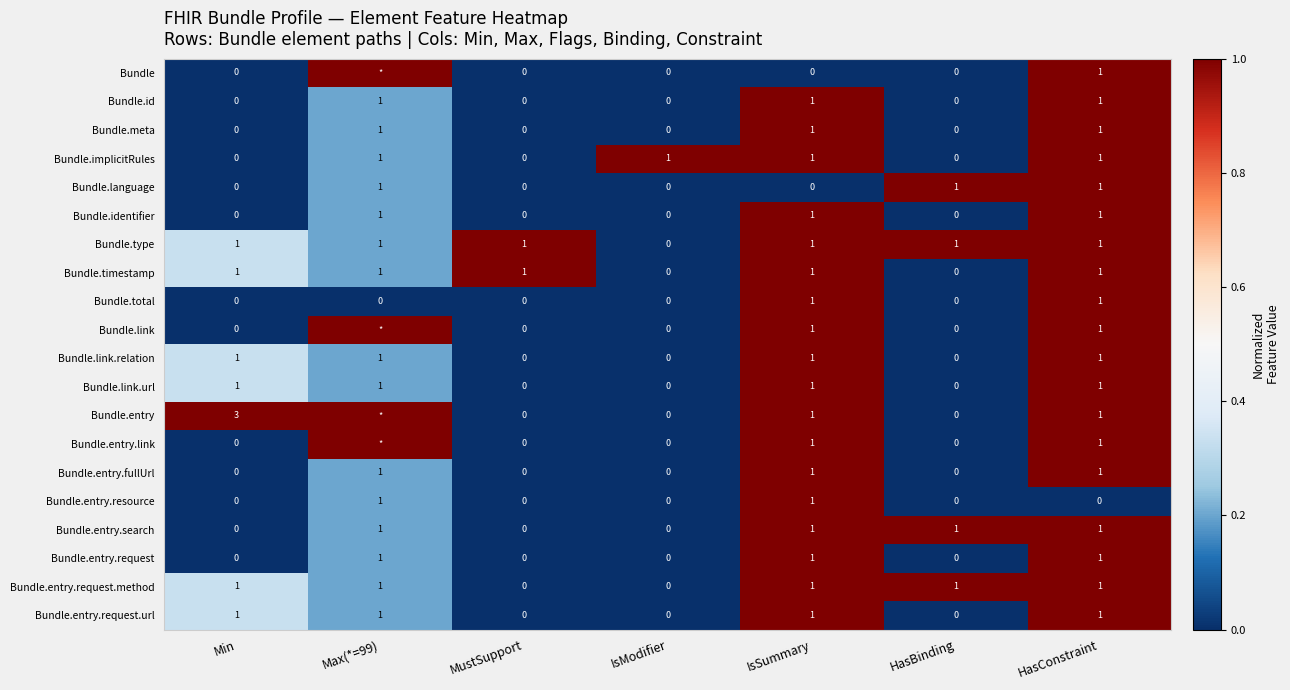

At which category does the chart reach its minimum across all series?

Min